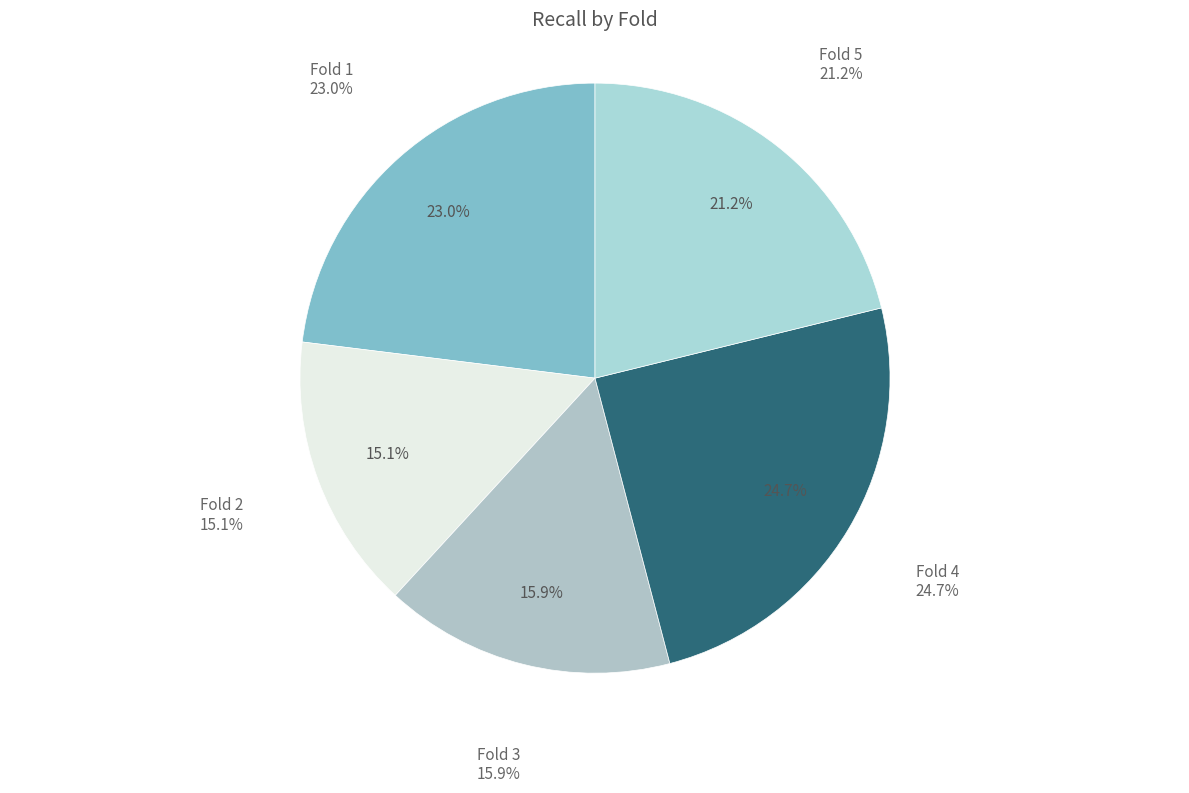

To the nearest percent, what percentage of the pie is 2?

15%